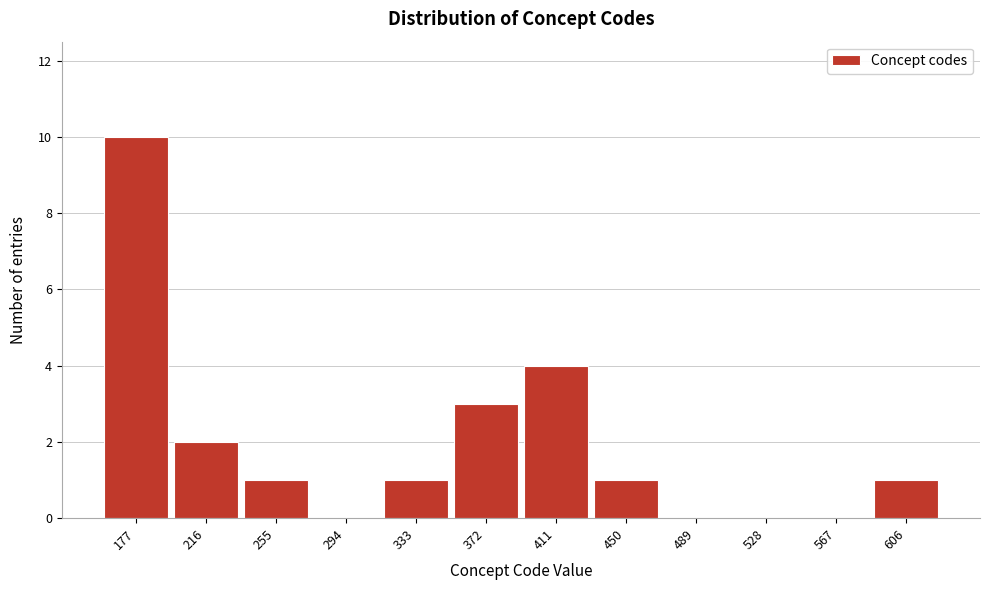

Reading left to right, extract all data points from this chart.

177=10	216=2	255=1	294=0	333=1	372=3	411=4	450=1	489=0	528=0	567=0	606=1